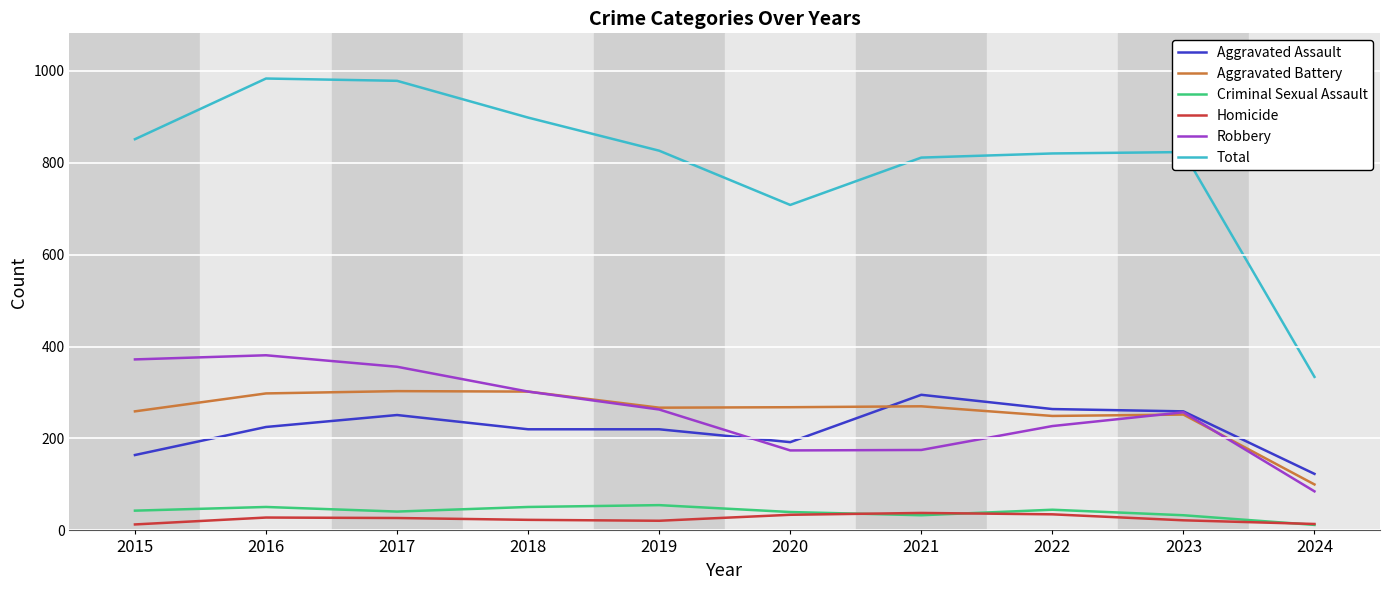

How many interior local valleys does the Robbery series have?

1